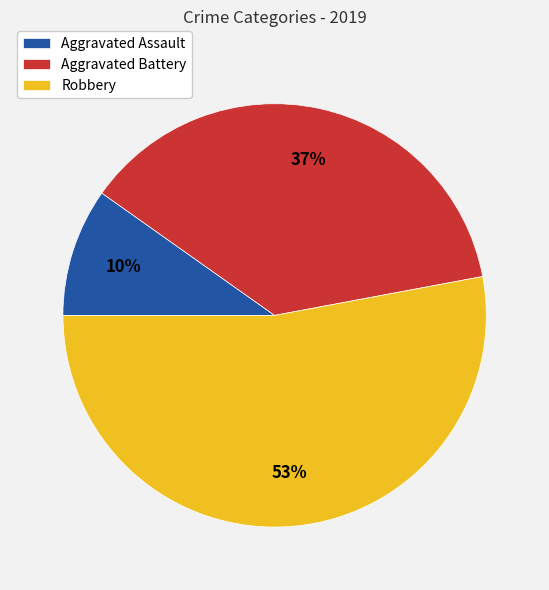

The Robbery slice represents 42% of the pie. True or false?

False